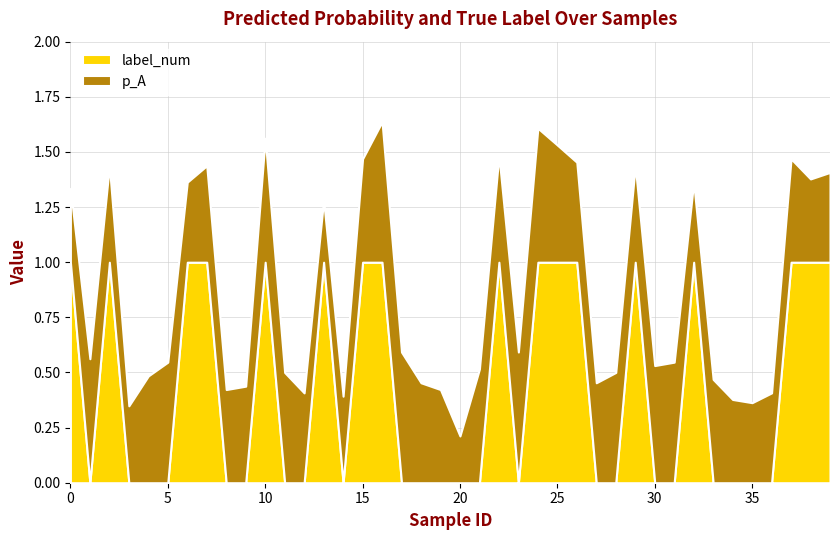

What is the value of the label_num point at the 23rd from the left?

1.0